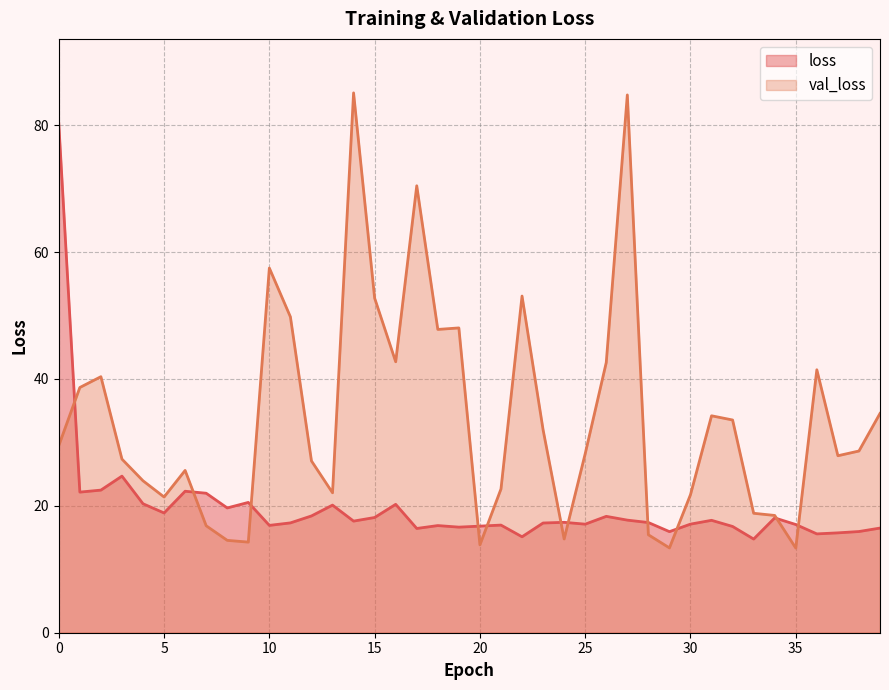

Count the number of data series in this chart.

2